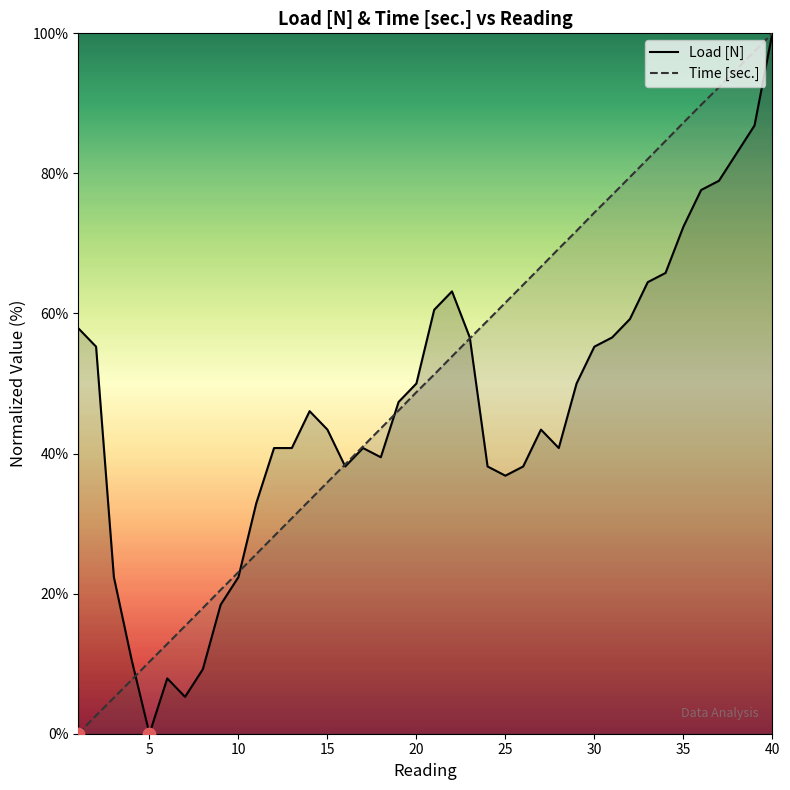

What are all the series names shown in the legend?

Load [N], Time [sec.]